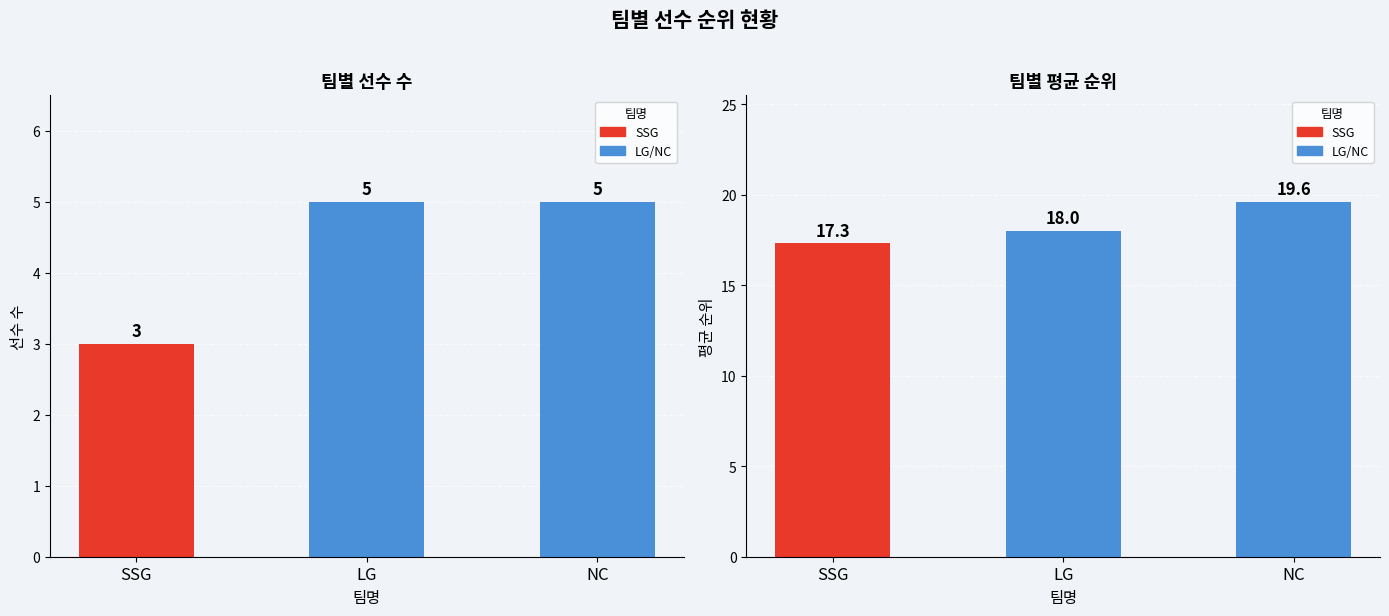

What is the label of the 2nd bar from the left?

LG